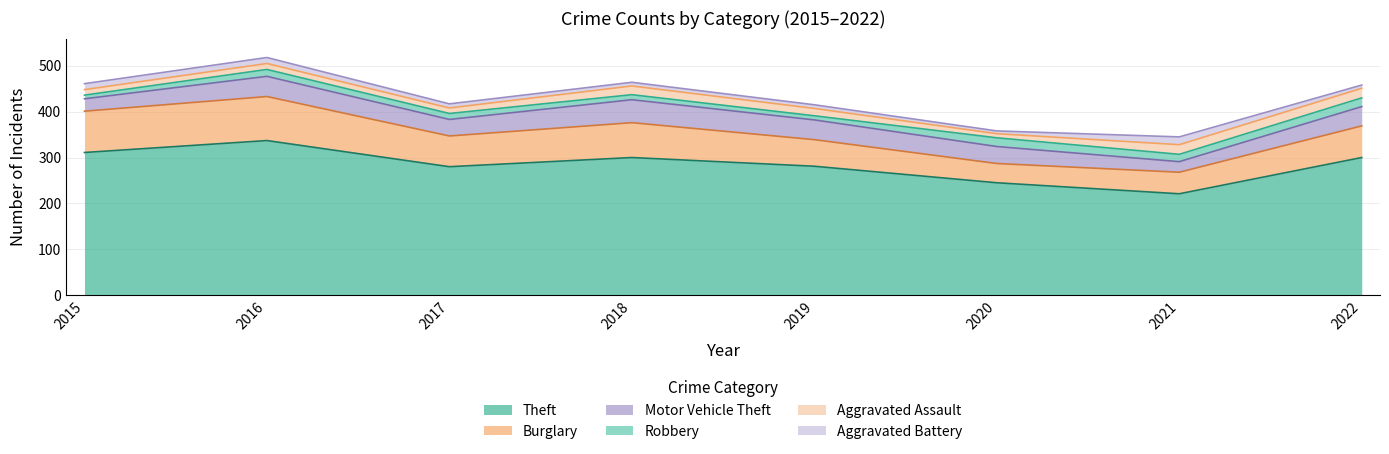

What is the value of the Aggravated Assault point at the 3rd from the left?

12